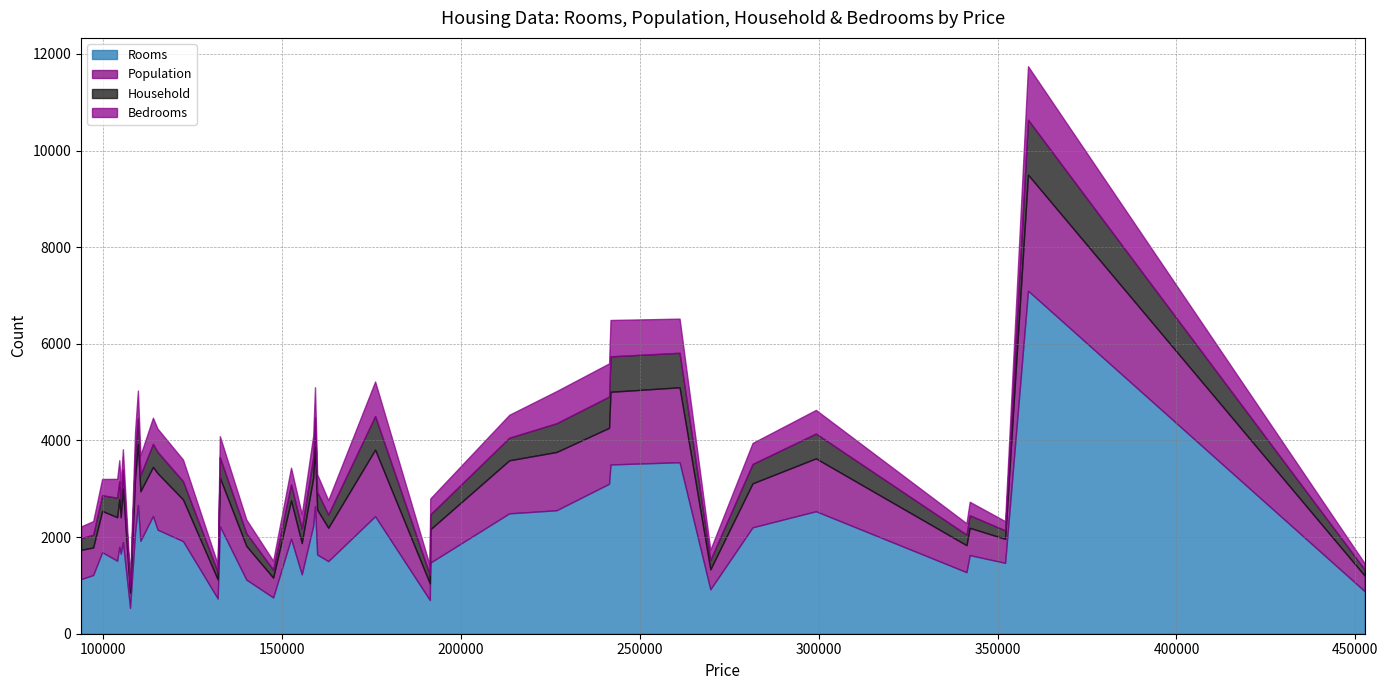

Where is the first local maximum for Population?

104500